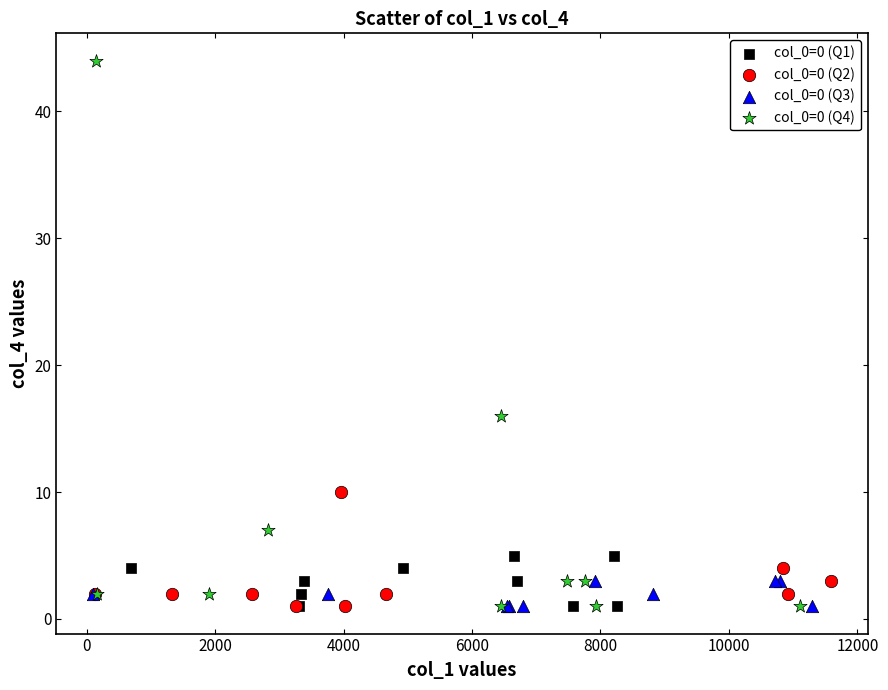

Which series contains the highest Y value?

col_0=0 (Q4)